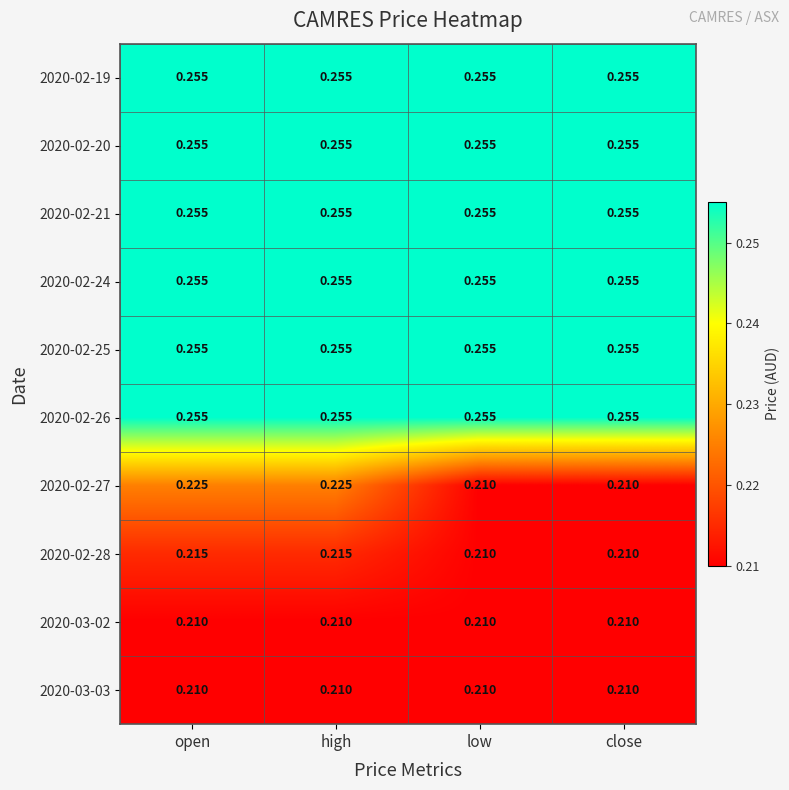

How many categories are shown in the chart?

4